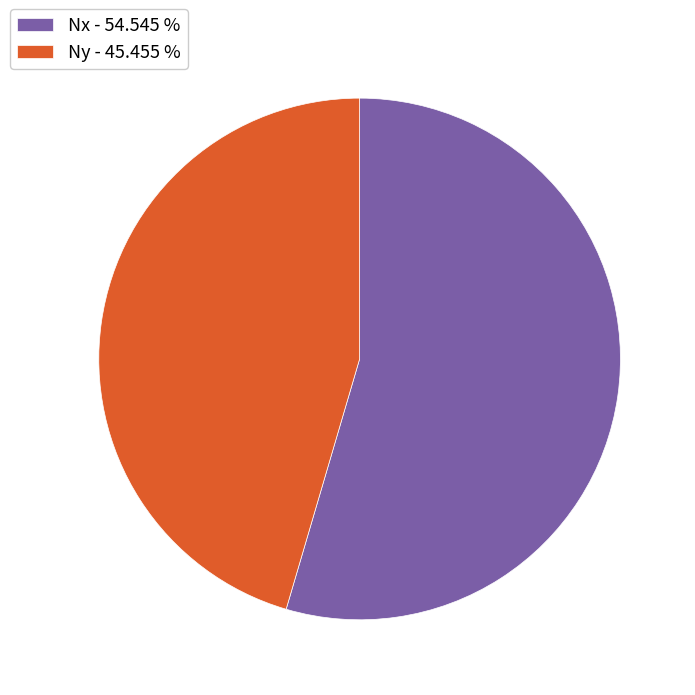

Is it true that Ny is 38% of the pie?

False